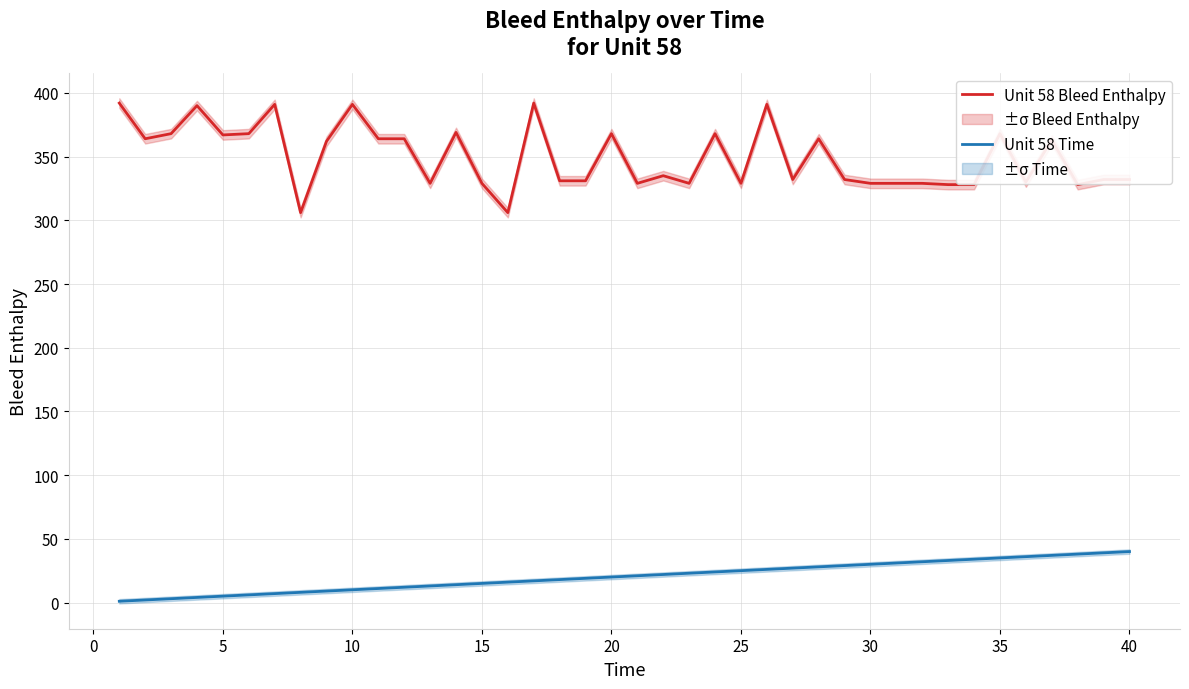

True or false: Unit 58 Bleed Enthalpy and Unit 58 Time cross at least once.

False